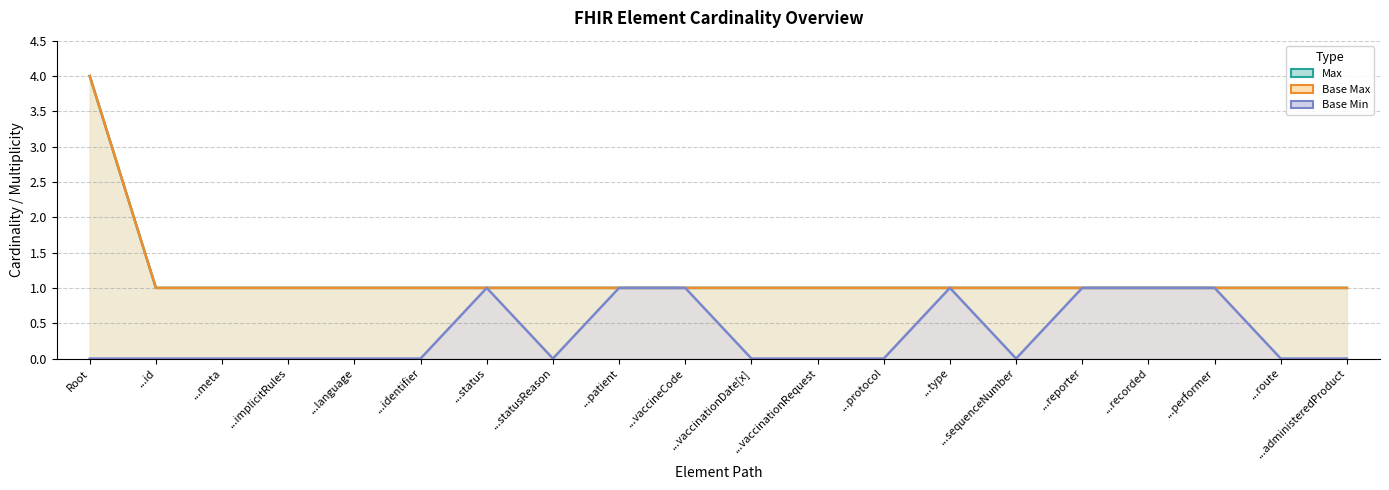

At Root, list the series in order from smallest to largest.

Base Min, Max, Base Max